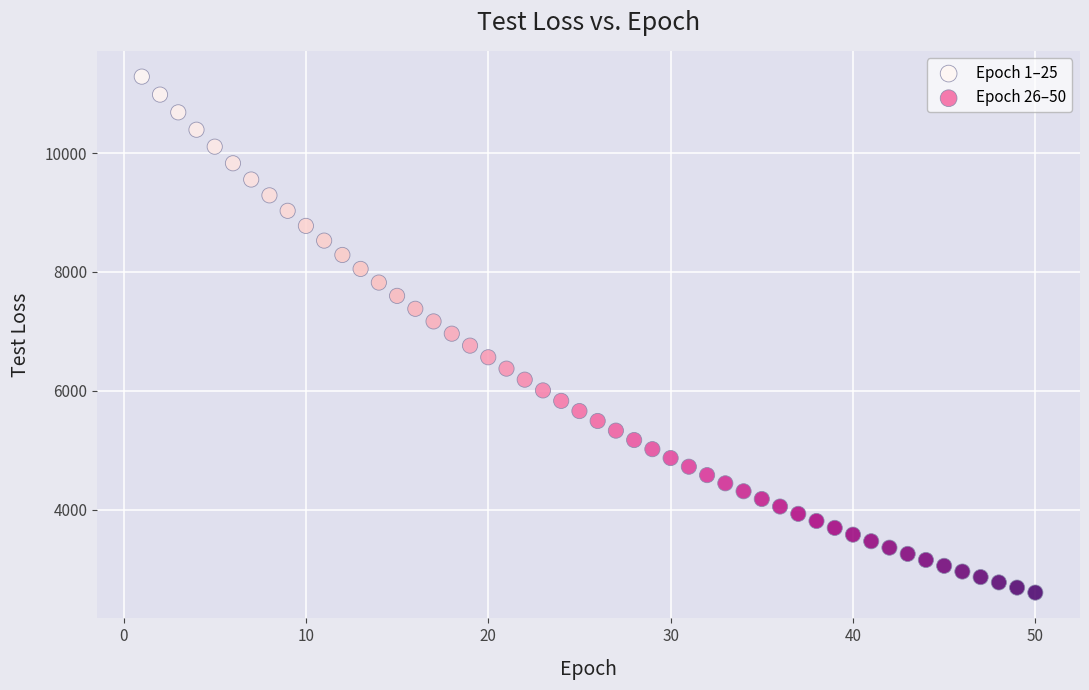

Which series reaches the minimum Y coordinate?

Epoch 26–50